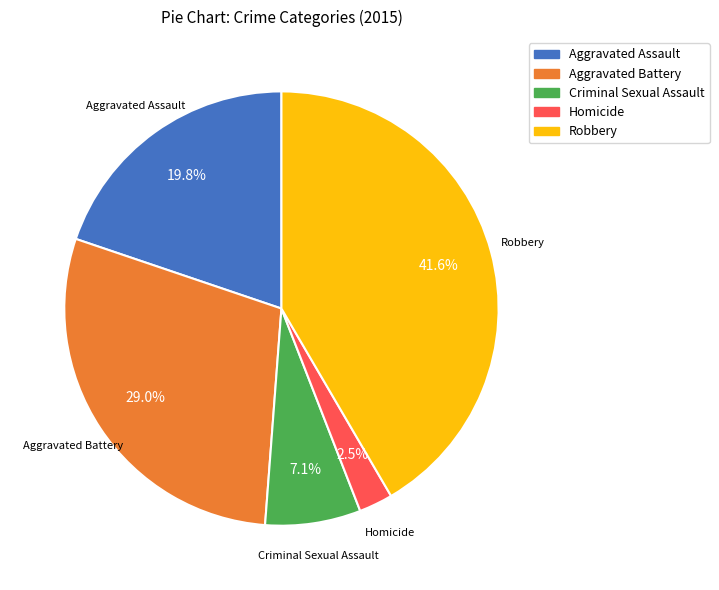

Is there a majority slice in this chart?

No